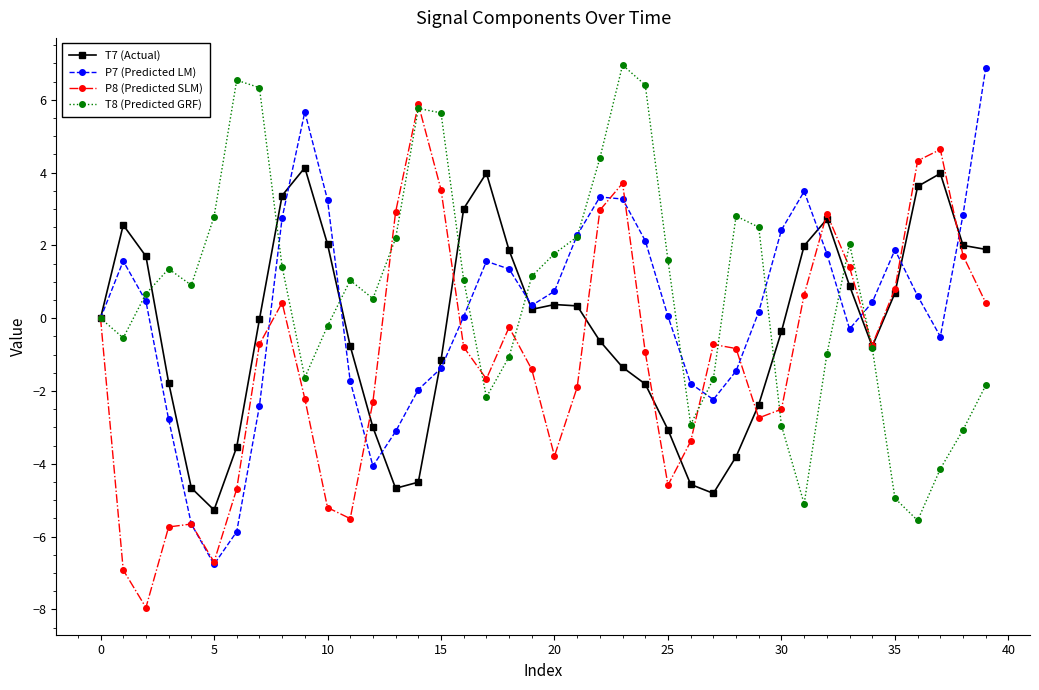

What is the minimum value for P8 (Predicted SLM)?

-7.9